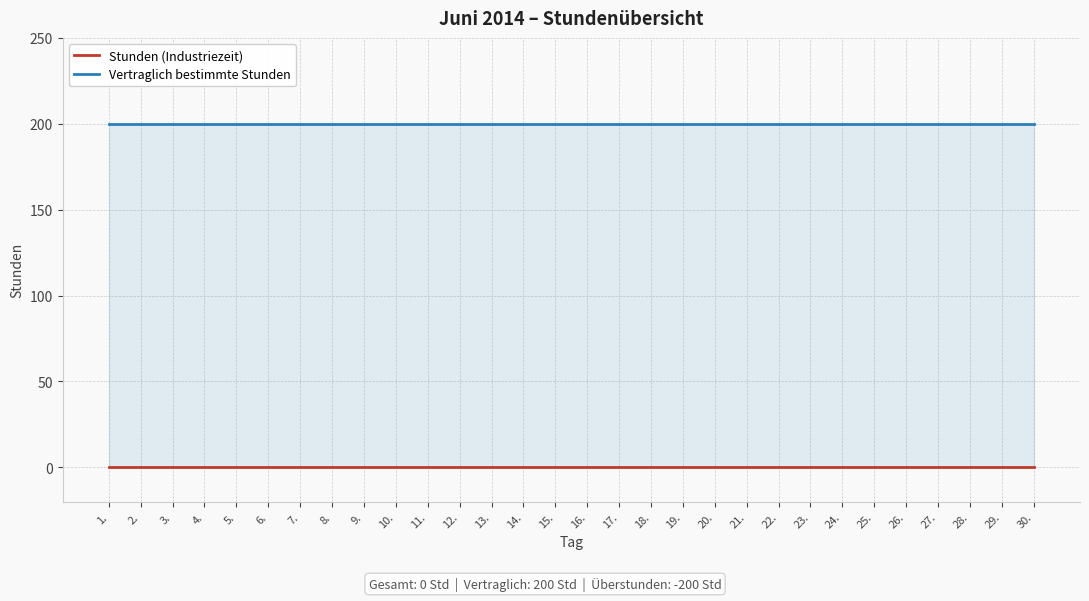

What is the difference between the highest and lowest values at 7.?

200